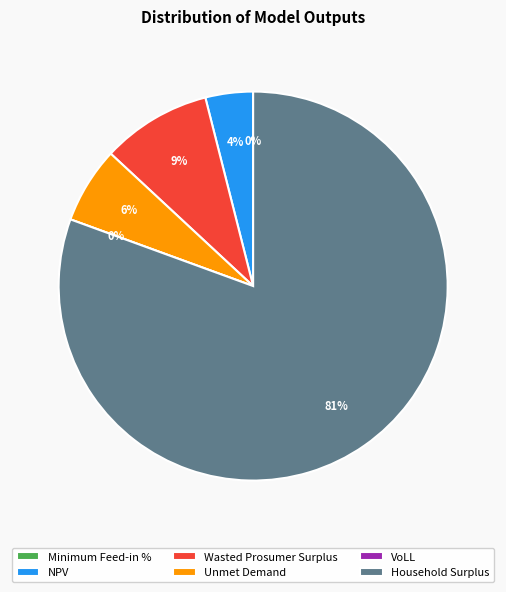

What percentage is the Household Surplus slice, to the nearest percent?

81%